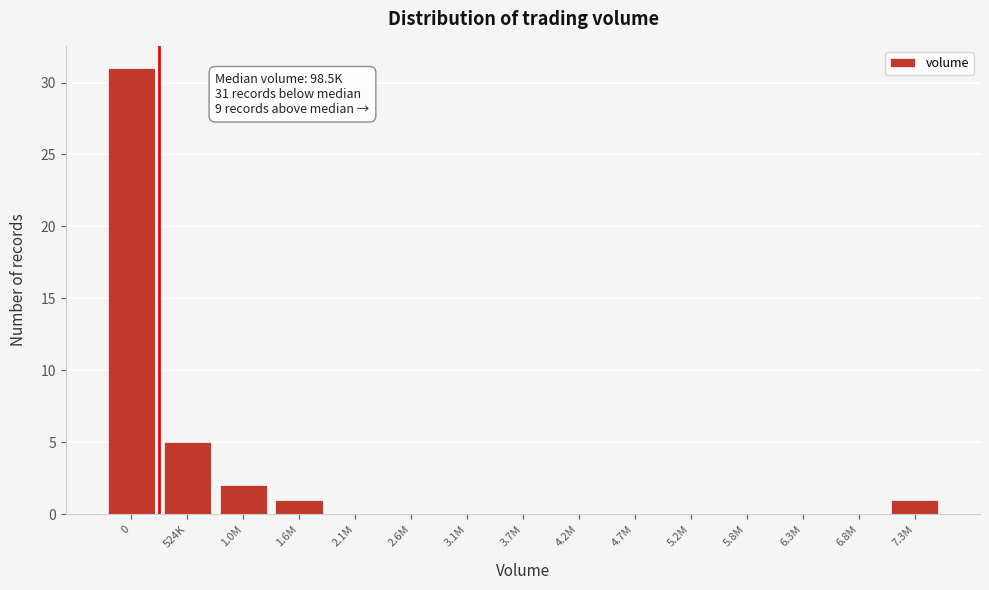

Reading right to left, what are all the values shown in this chart?

7.3M=1	6.8M=0	6.3M=0	5.8M=0	5.2M=0	4.7M=0	4.2M=0	3.7M=0	3.1M=0	2.6M=0	2.1M=0	1.6M=1	1.0M=2	524K=5	0=31